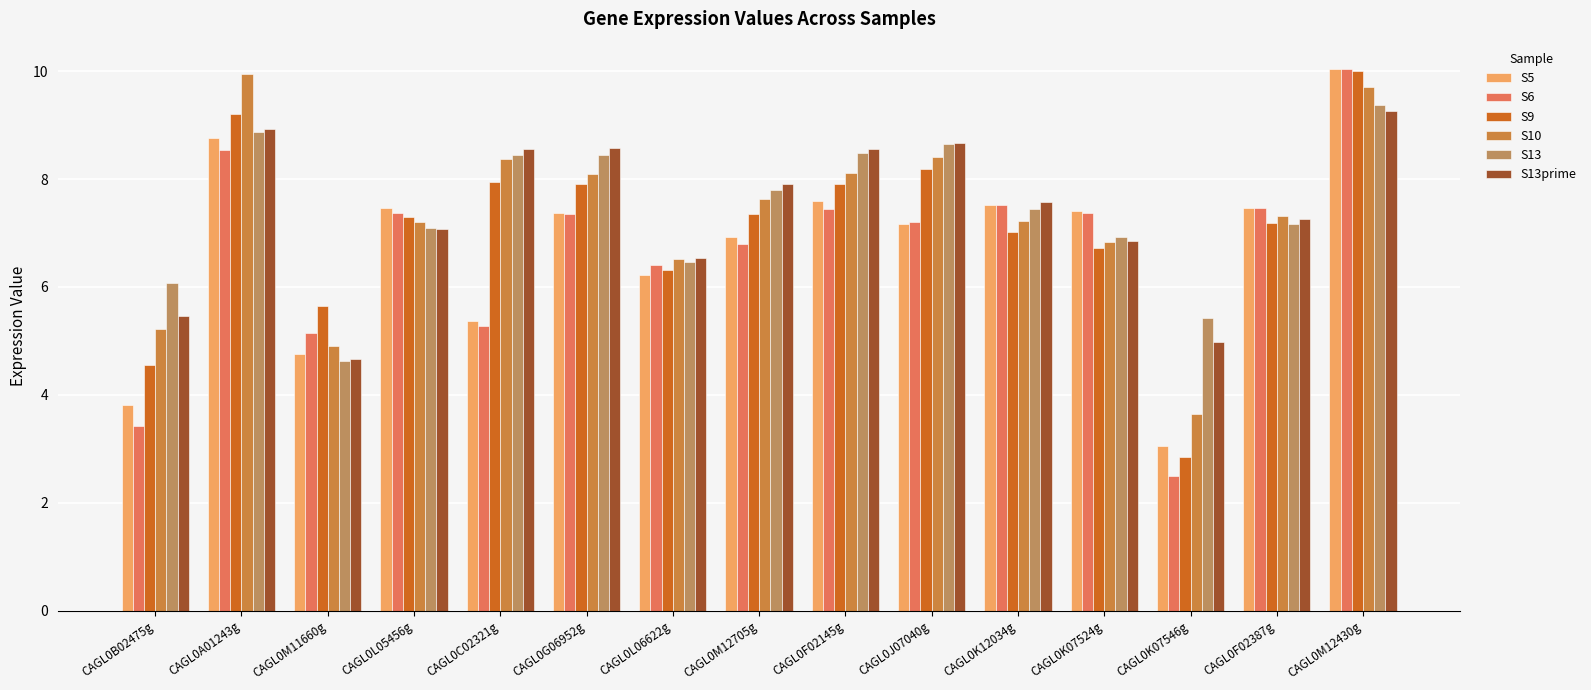

What is the average value of the S13 series?

7.4